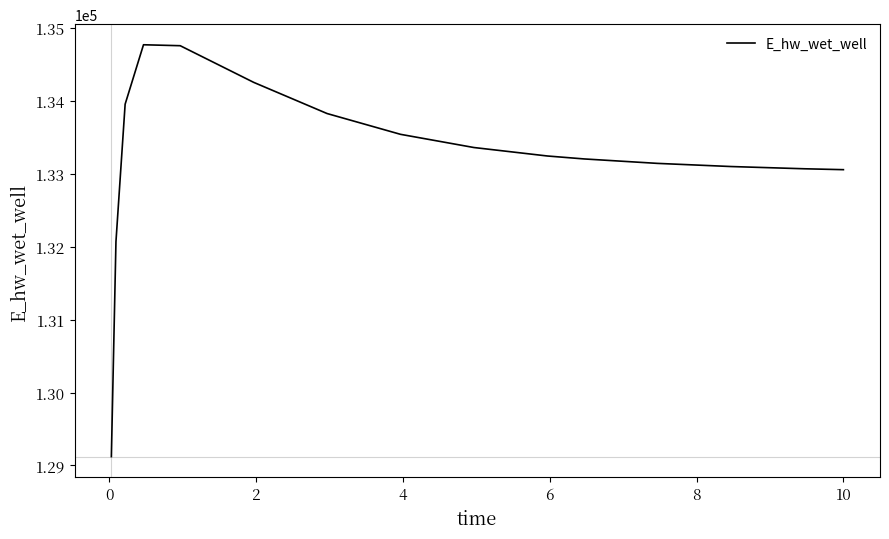

What is the smallest value displayed?

129121.6